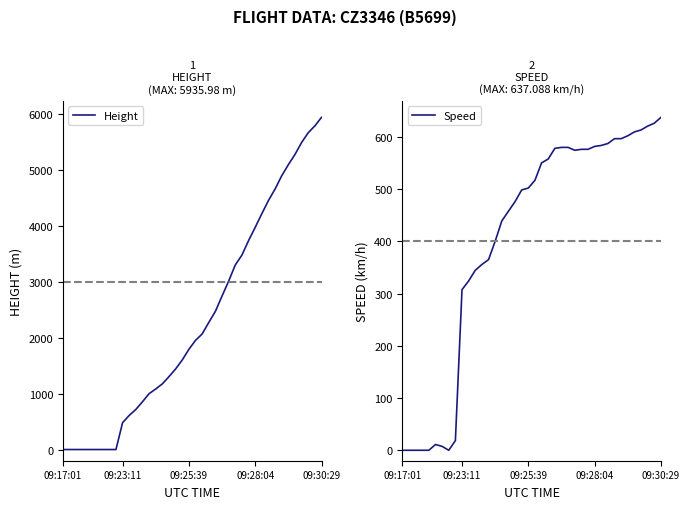

Which category has the highest value in the Height series?

09:30:29